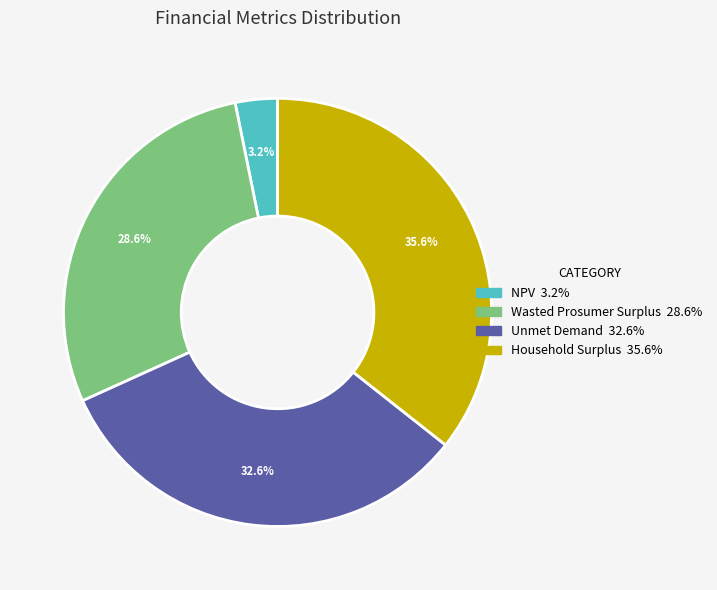

What percentage do Wasted Prosumer Surplus and NPV together represent?

31.8%